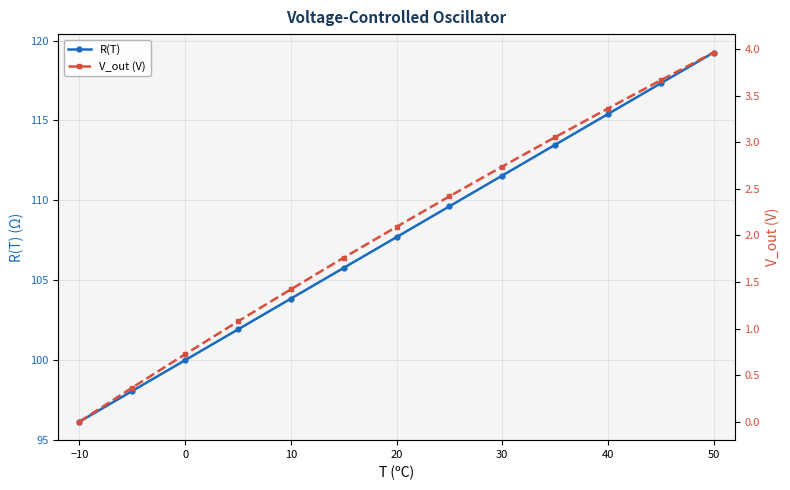

How many categories are shown in the chart?

13